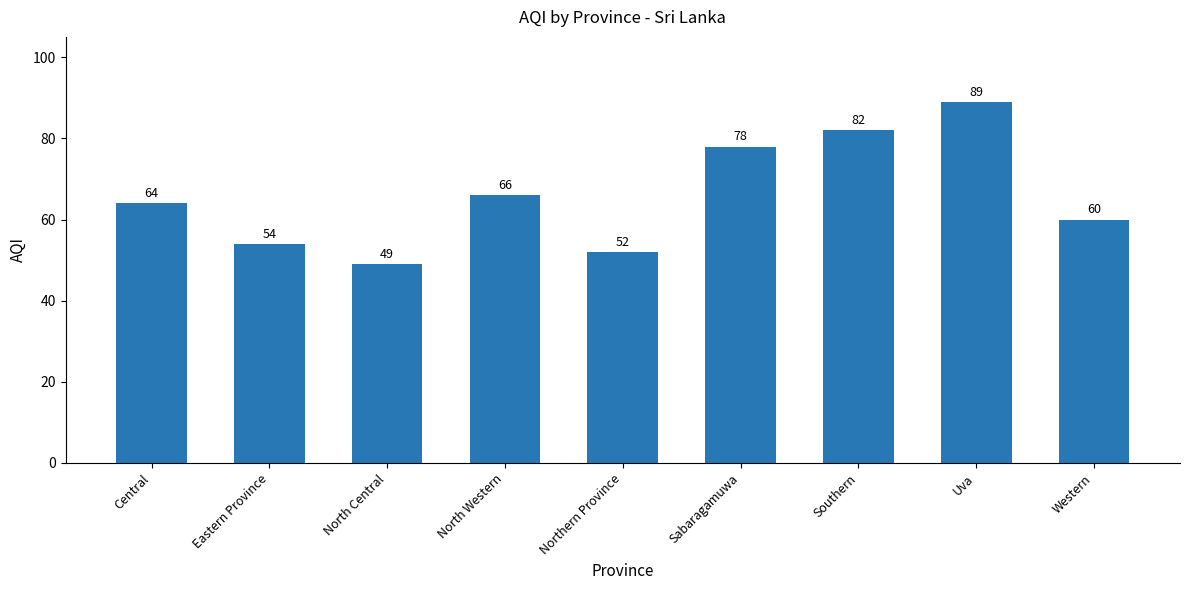

At which label is the value closest to 69?

North Western